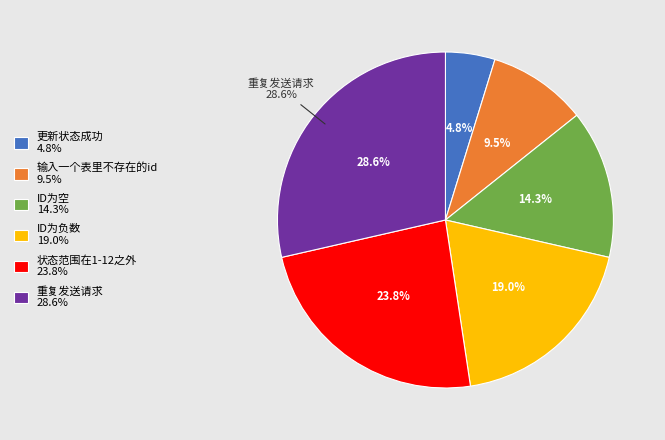

To the nearest percent, what portion does 更新状态成功 represent?

5%